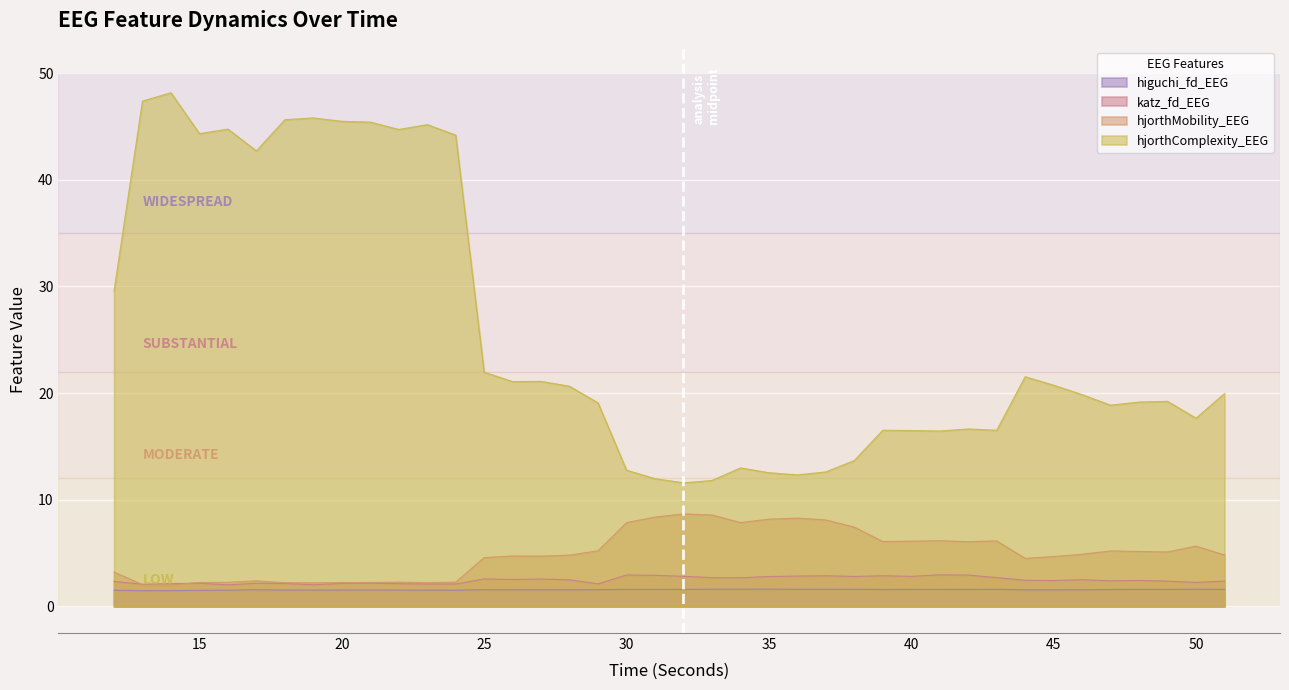

Is the value of hjorthMobility_EEG at 33 greater than the value of hjorthComplexity_EEG at 28?

No